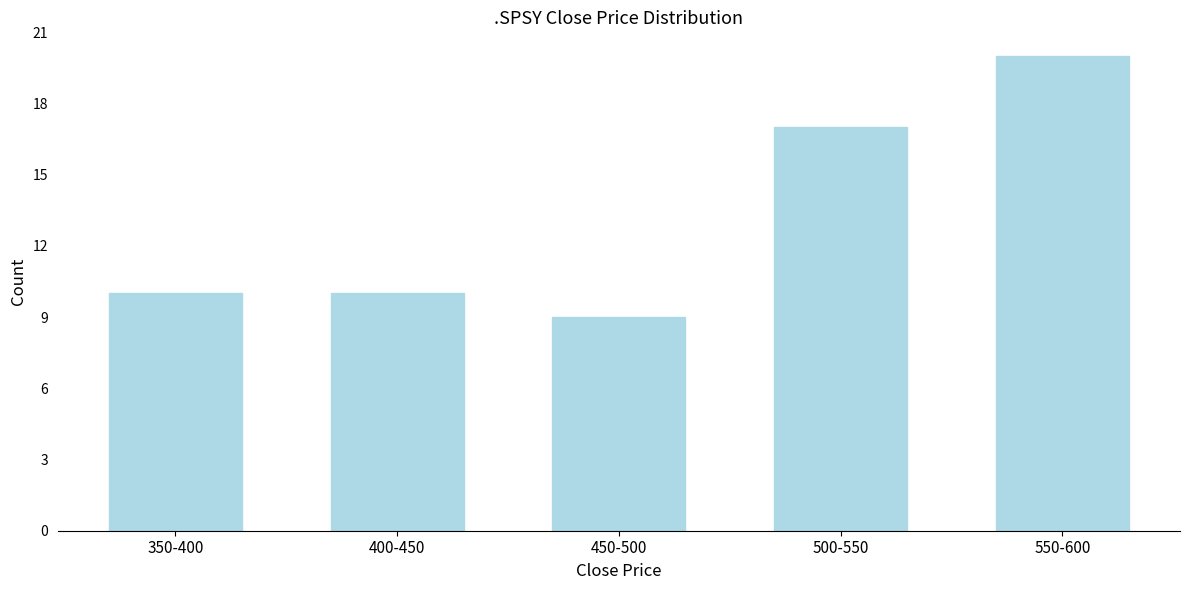

Reading left to right, transcribe all the data shown in this chart.

350-400=10	400-450=10	450-500=9	500-550=17	550-600=20